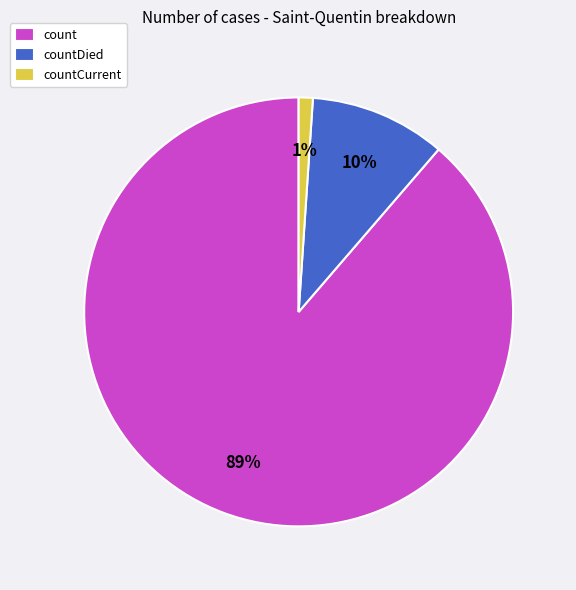

Which has a higher value, count or countDied?

count